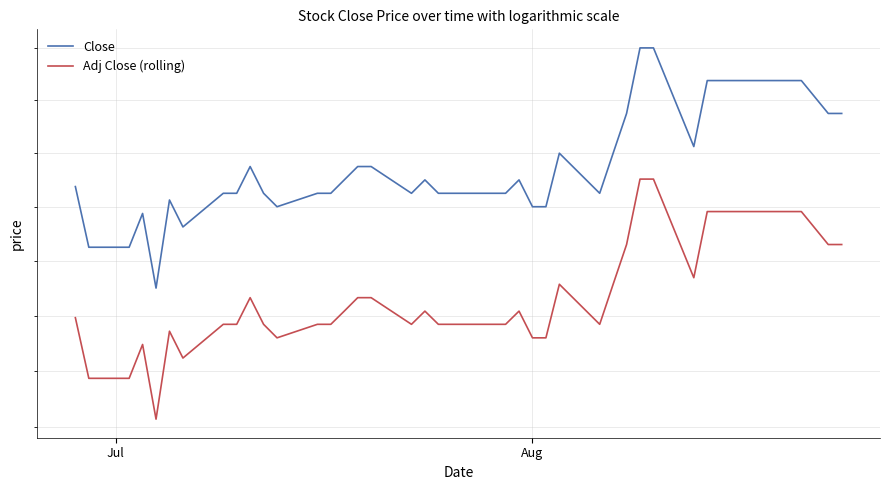

The value of Adj Close (rolling) at 8 is 27.7. True or false?

False